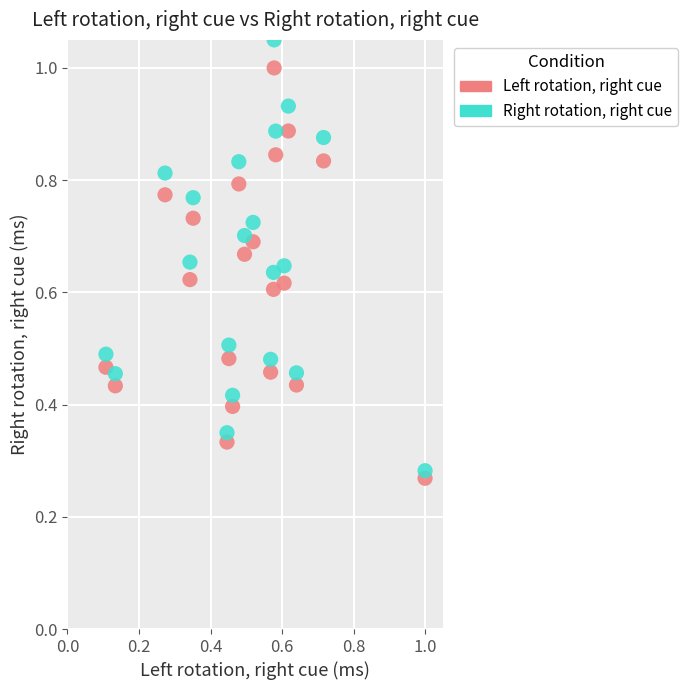

Which series has the largest Y range (max minus min)?

Right rotation, right cue